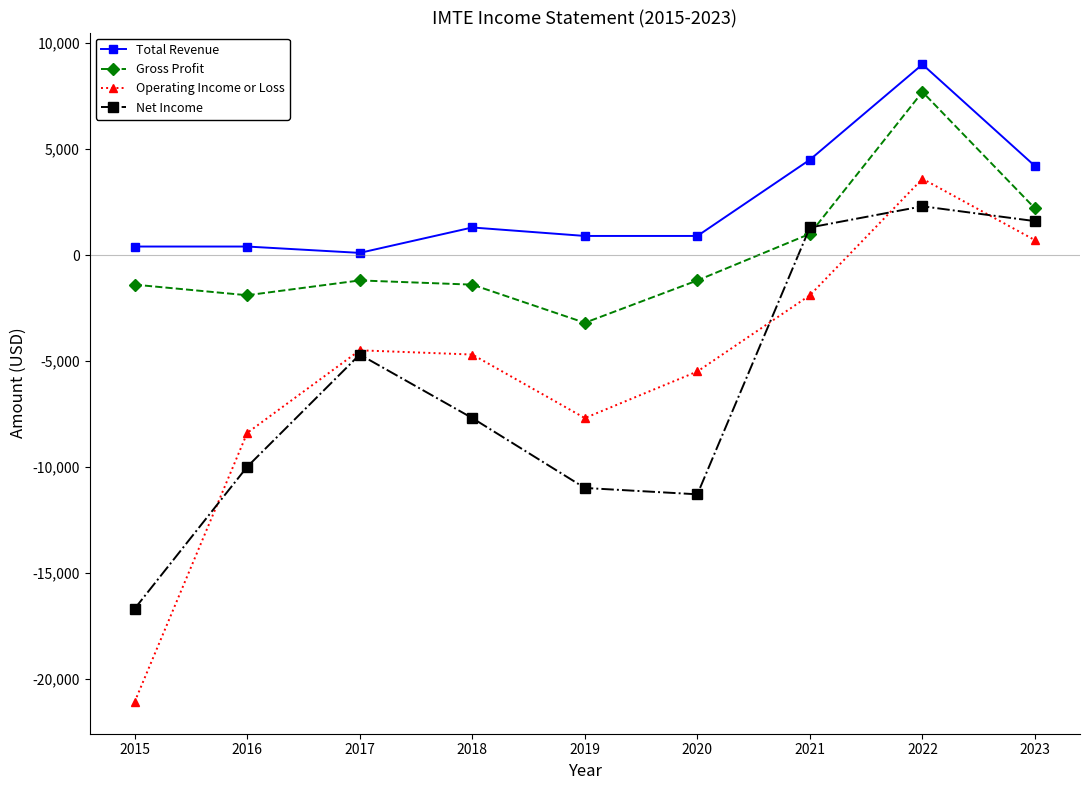

At 2015, list the series in order from largest to smallest.

Total Revenue, Gross Profit, Net Income, Operating Income or Loss